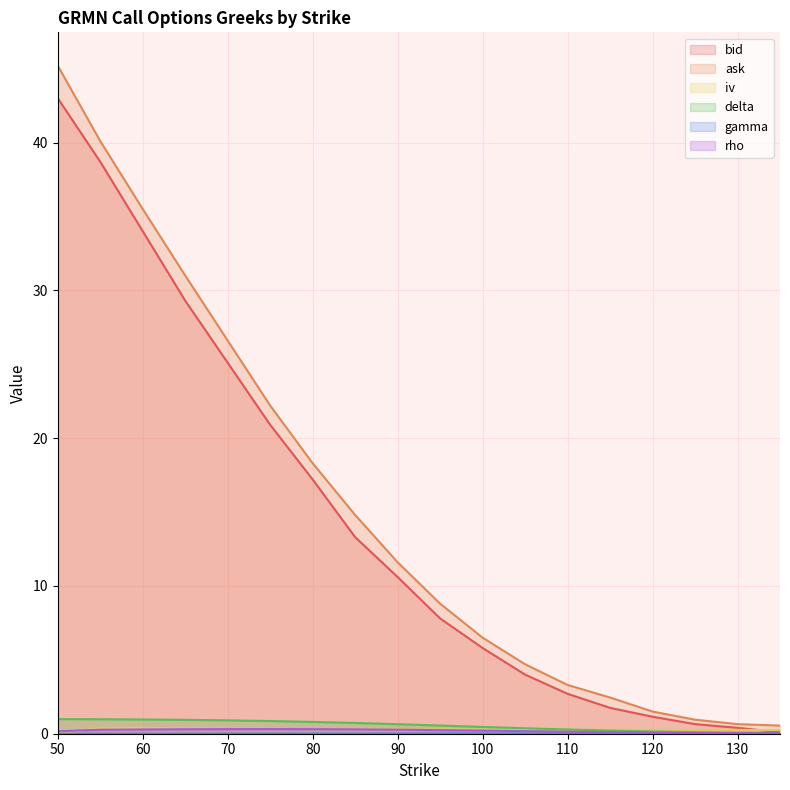

Where is iv nearest to the value 0?

50